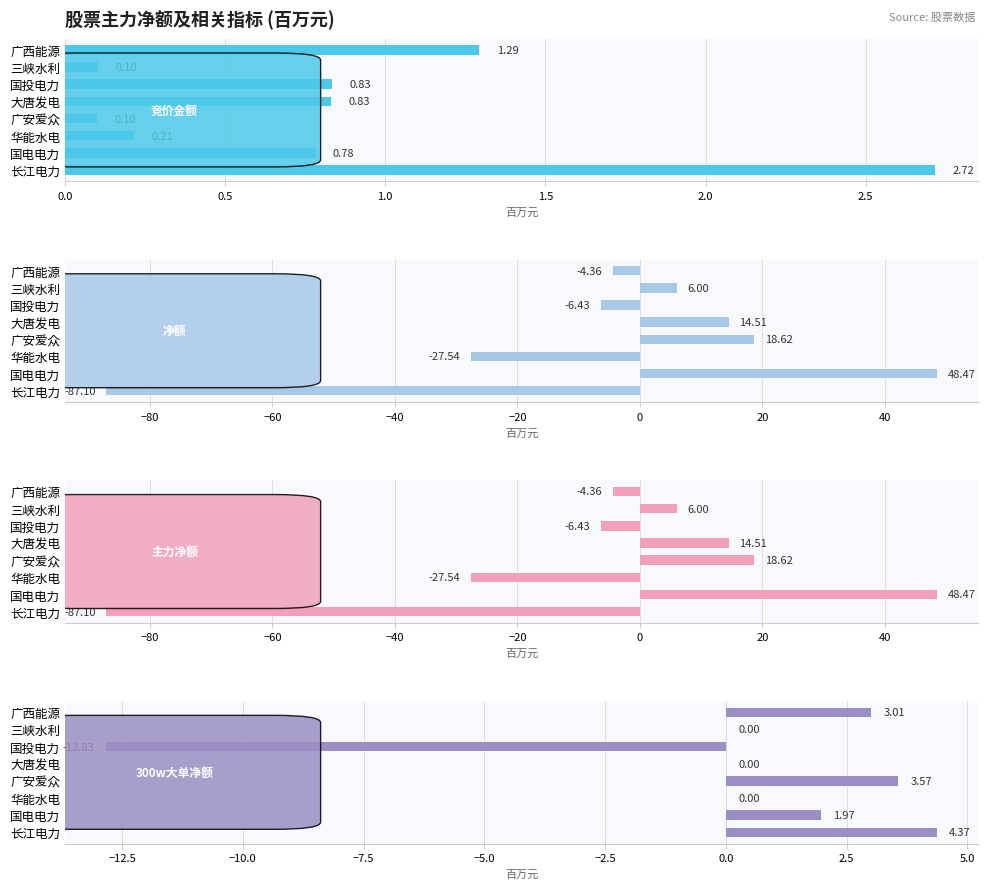

Are the bars horizontal?

Yes